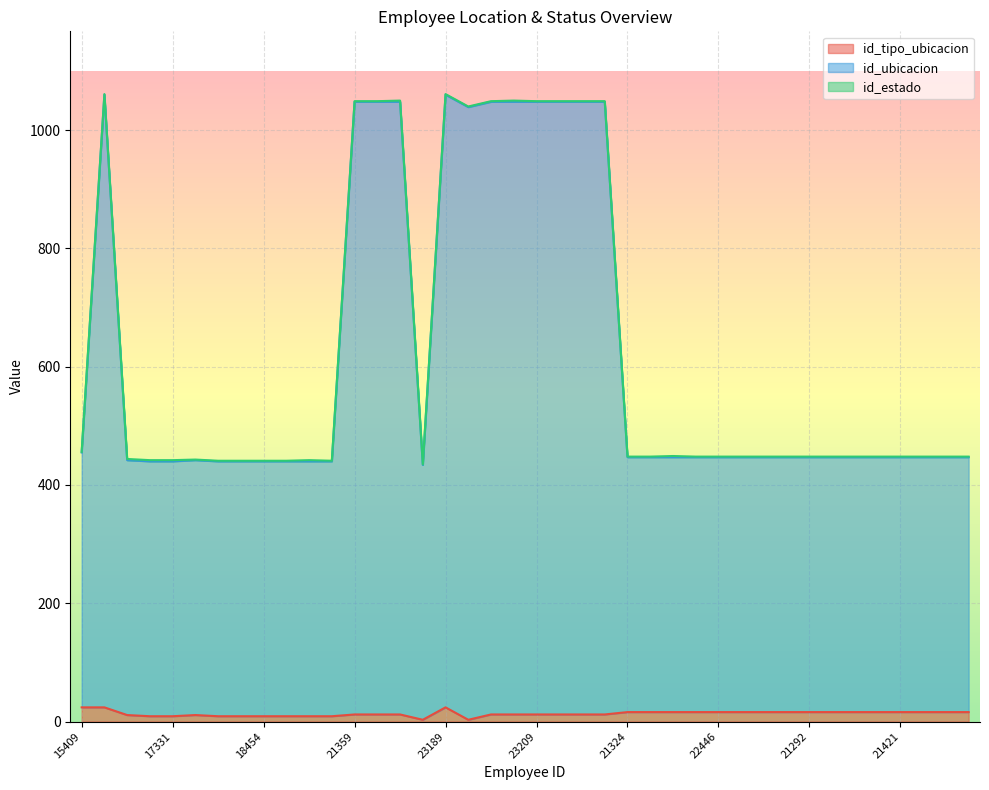

Which series has the largest total across all categories?

id_ubicacion